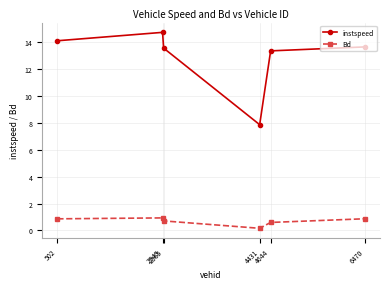

At which label is Bd closest to 0?

4431